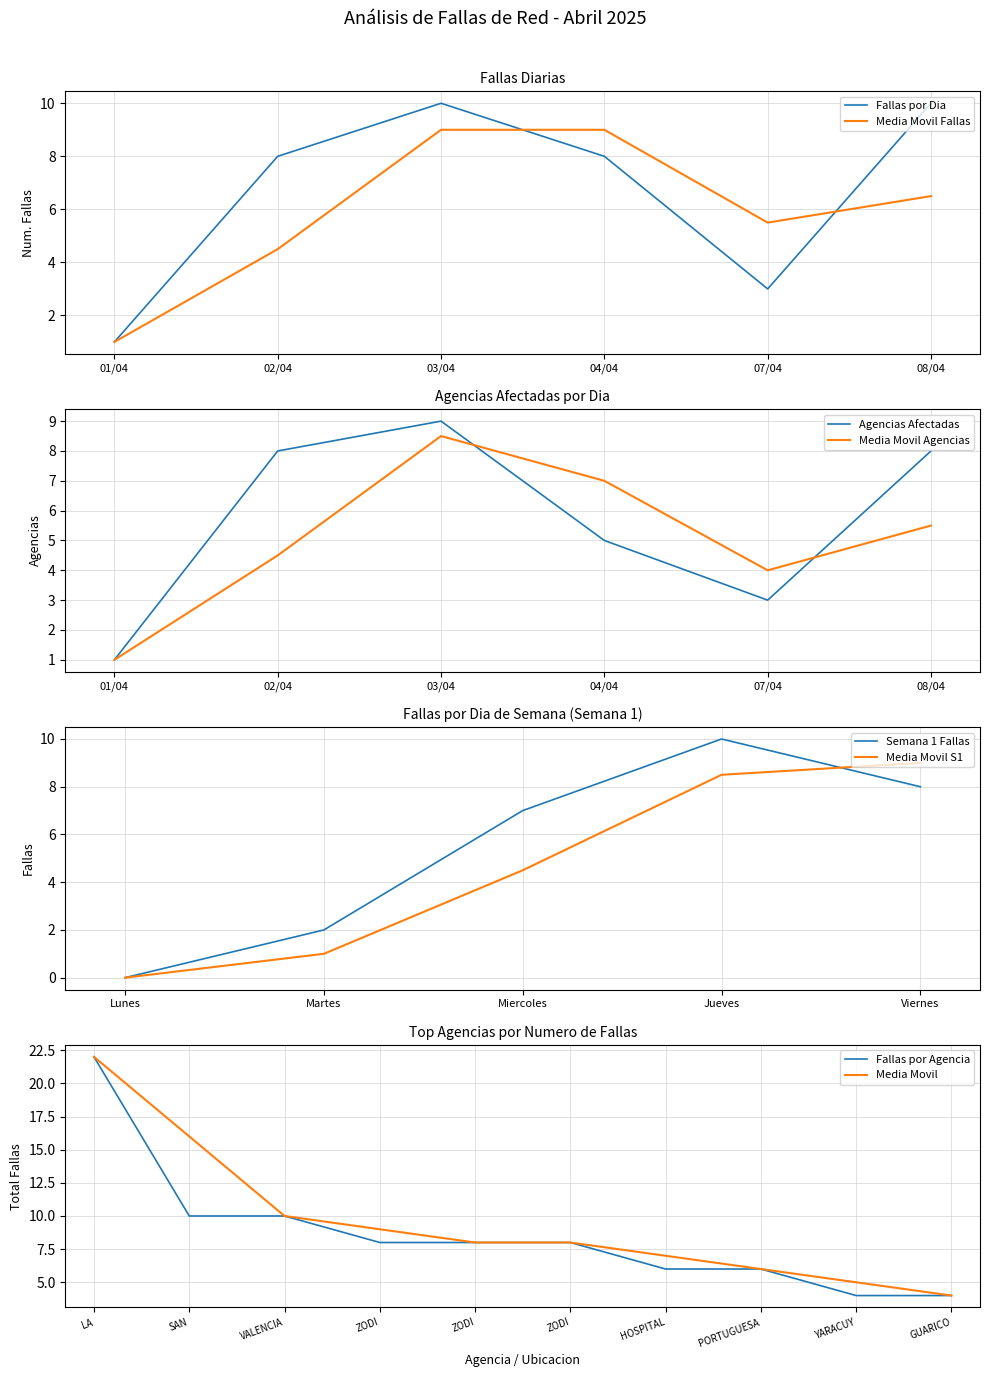

Which category has the lowest value across all series?

01/04